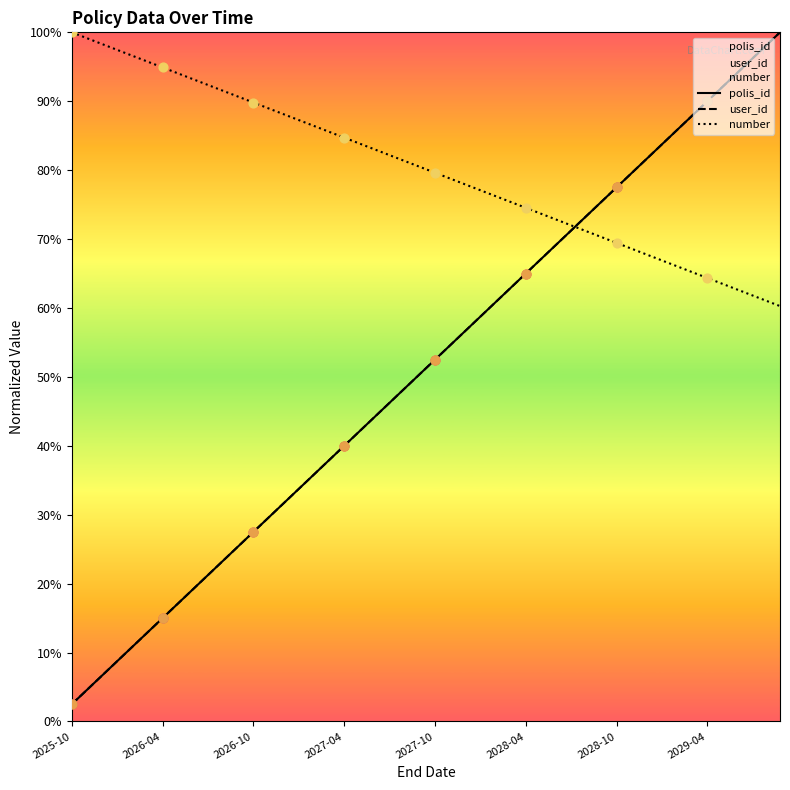

Which series reaches the minimum Y coordinate?

polis_id